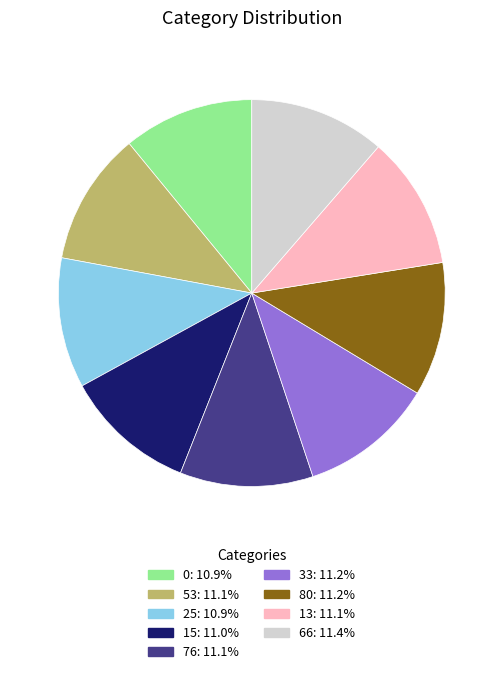

Approximately how many times larger is the value at 15: 11.0% compared to 53: 11.1%?

1.0